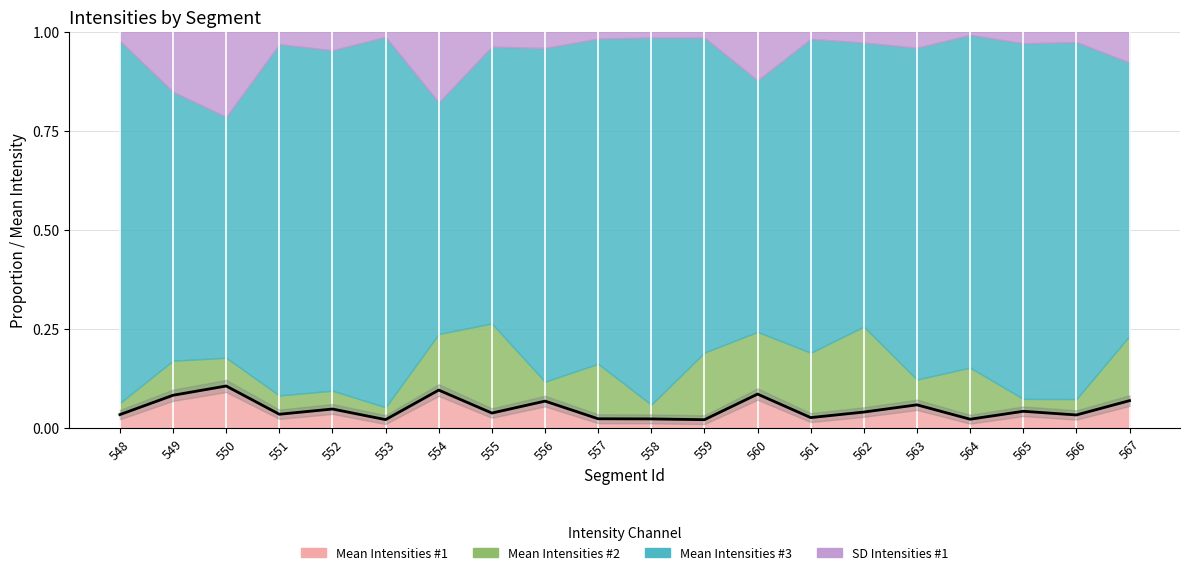

How many categories are shown in the chart?

20